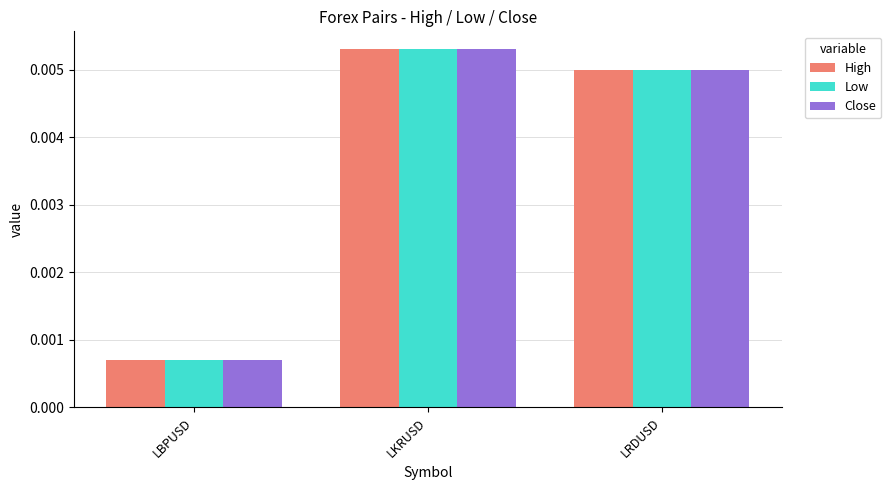

Rank the categories by Low value from highest to lowest.

LKRUSD, LRDUSD, LBPUSD